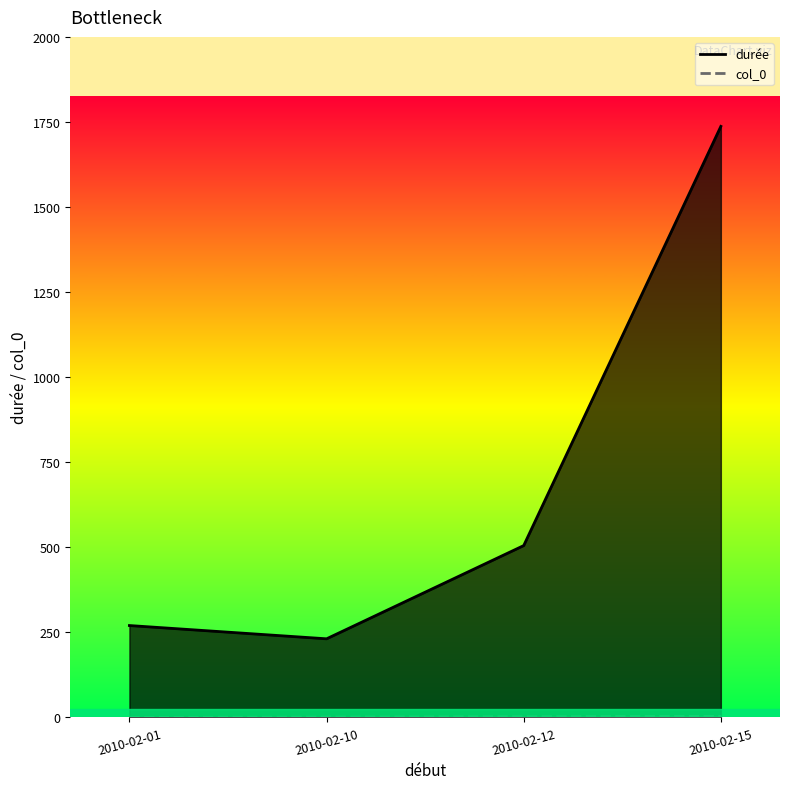

True or false: durée and col_0 intersect in this chart.

False